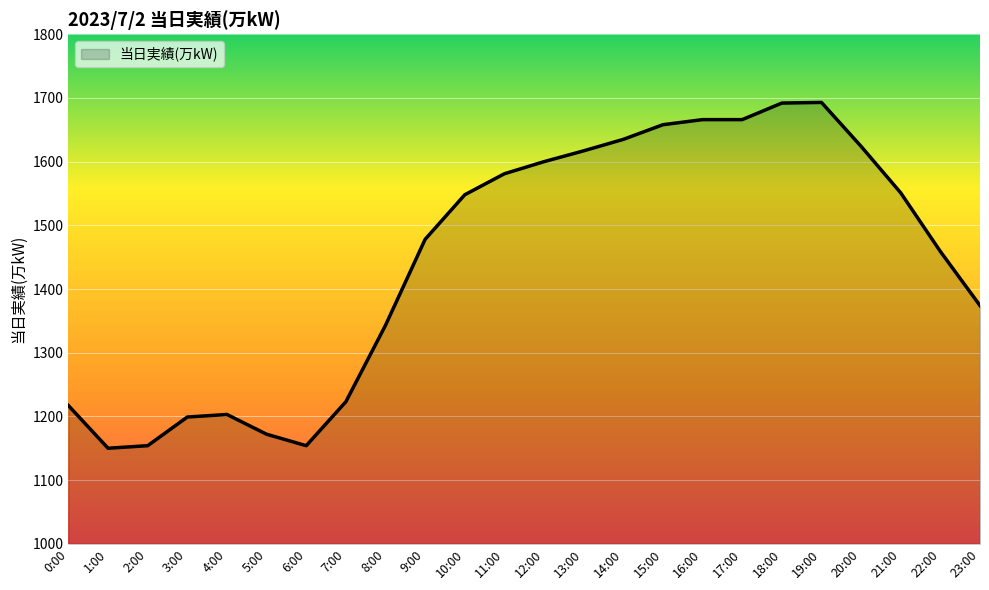

What is the greatest value displayed?

1693